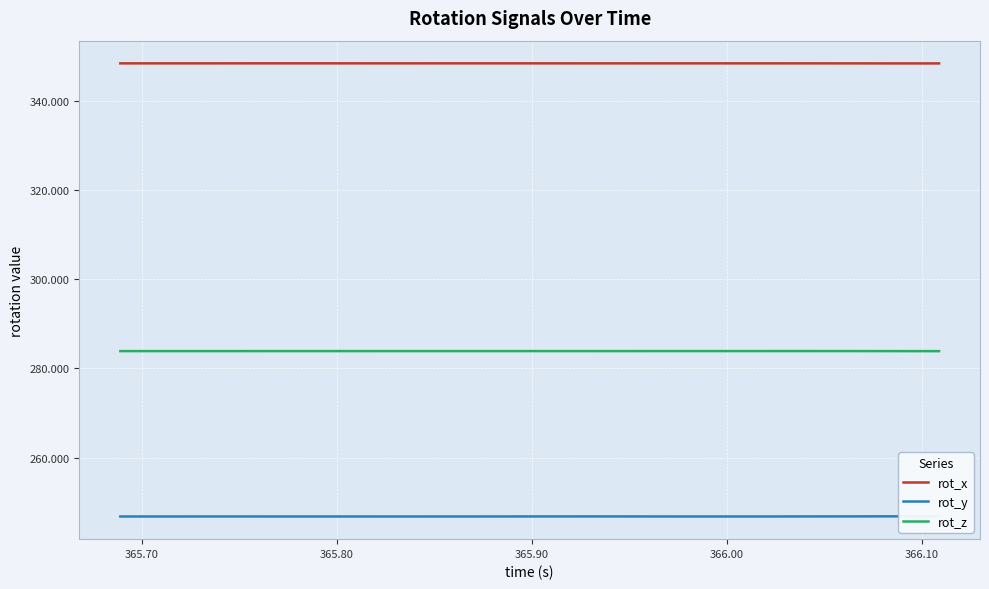

What is the lowest value of the rot_z series?

283.9